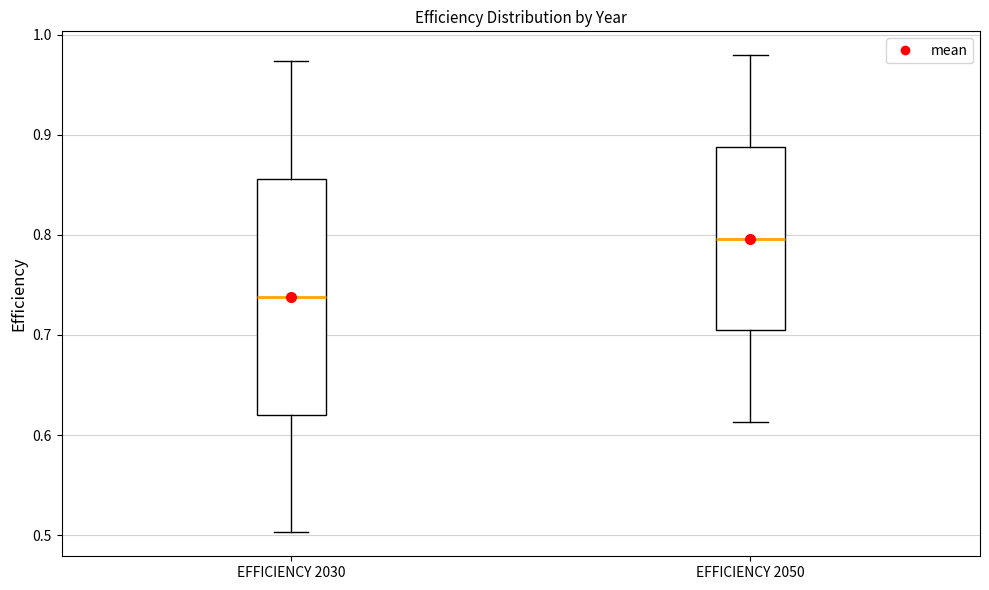

Reading left to right, read every box against the y-axis: the position of its median line, the range the box covers, and the ends of its whiskers. The values are not printed on the chart, so give them approximately, as read against the axis.

EFFICIENCY 2030: median 0.74, box 0.62 to 0.86, whiskers 0.50 to 0.97
EFFICIENCY 2050: median 0.80, box 0.70 to 0.89, whiskers 0.61 to 0.98